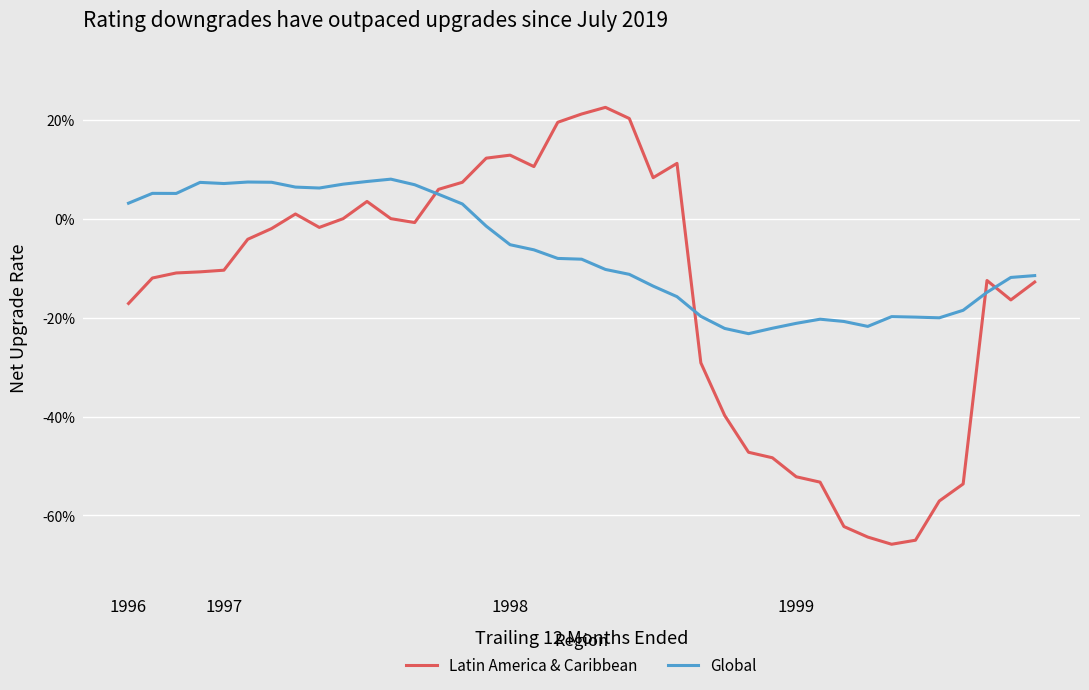

Reading left to right, list all the values displayed in this chart.

Latin America & Caribbean: -0.2	-0.1	-0.1	-0.1	-0.1	-0.0	-0.0	0.0	-0.0	0.0	0.0	0.0	-0.0	0.1	0.1	0.1	0.1	0.1	0.2	0.2	0.2	0.2	0.1	0.1	-0.3	-0.4	-0.5	-0.5	-0.5	-0.5	-0.6	-0.6	-0.7	-0.7	-0.6	-0.5	-0.1	-0.2	-0.1
Global: 0.0	0.1	0.1	0.1	0.1	0.1	0.1	0.1	0.1	0.1	0.1	0.1	0.1	0.0	0.0	-0.0	-0.1	-0.1	-0.1	-0.1	-0.1	-0.1	-0.1	-0.2	-0.2	-0.2	-0.2	-0.2	-0.2	-0.2	-0.2	-0.2	-0.2	-0.2	-0.2	-0.2	-0.1	-0.1	-0.1